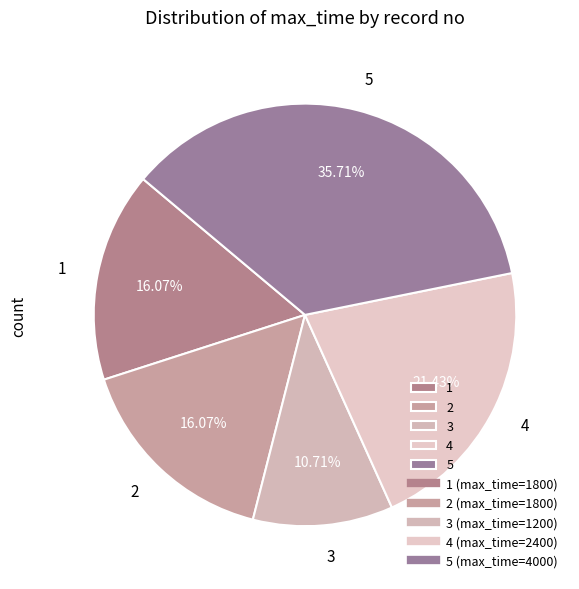

Is there any slice that represents more than half of the pie?

No